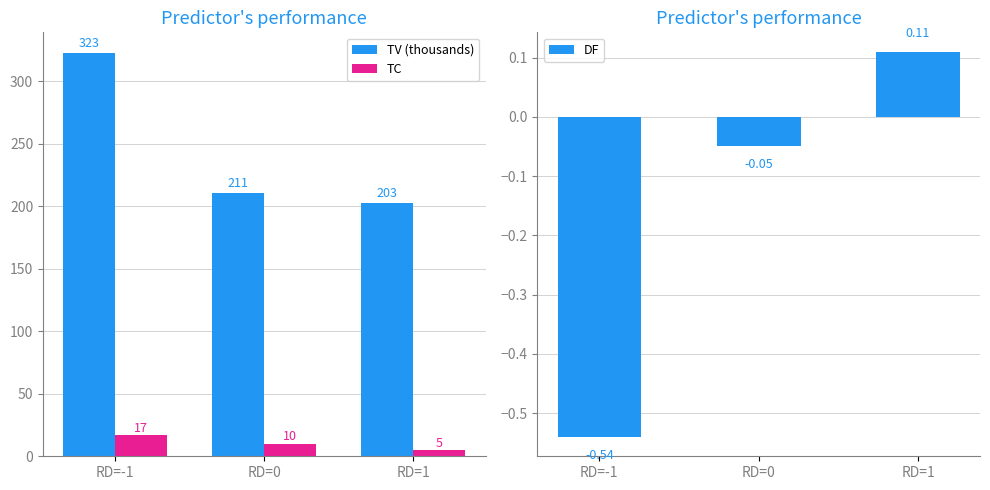

Reading left to right, list all the values displayed in this chart.

TV (thousands): RD=-1=323.0	RD=0=211.0	RD=1=203.0
TC: RD=-1=17.0	RD=0=10.0	RD=1=5.0
DF: RD=-1=-0.5	RD=0=-0.1	RD=1=0.1